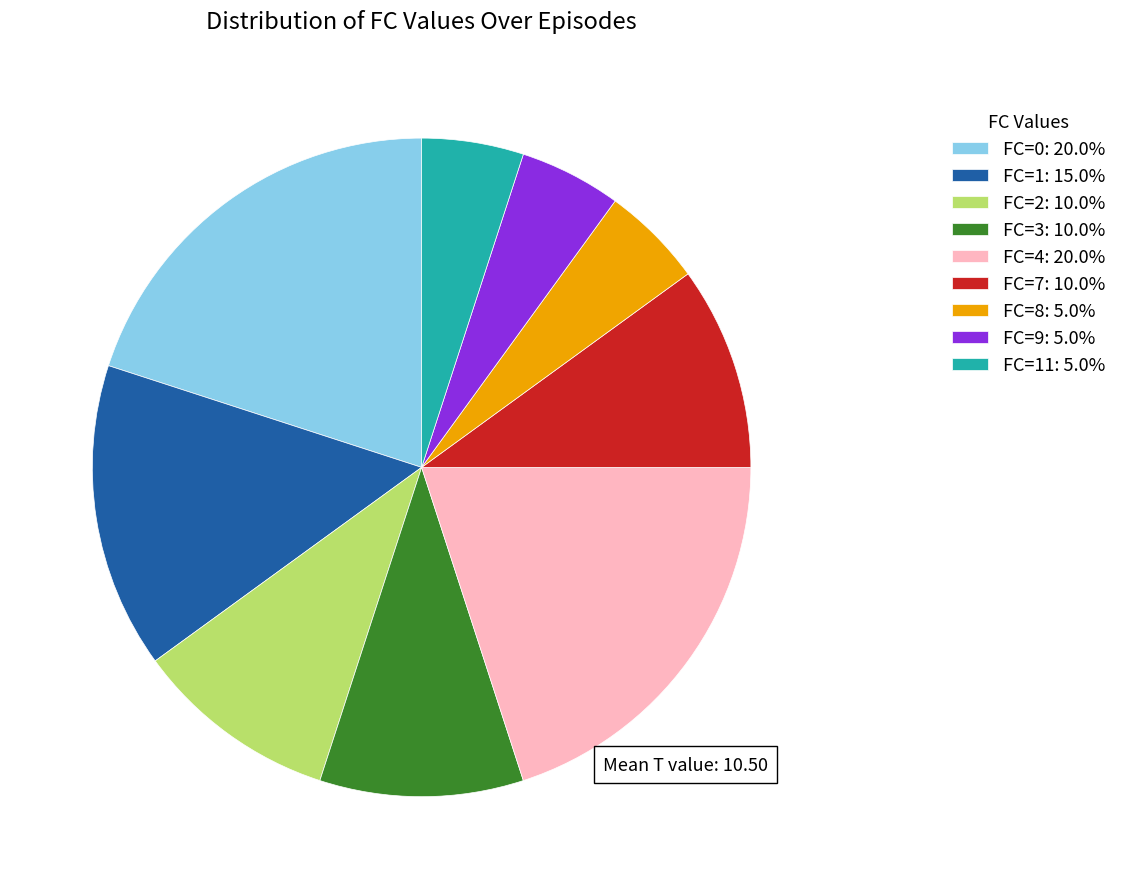

Is FC=3: 10.0% the majority of the pie?

No